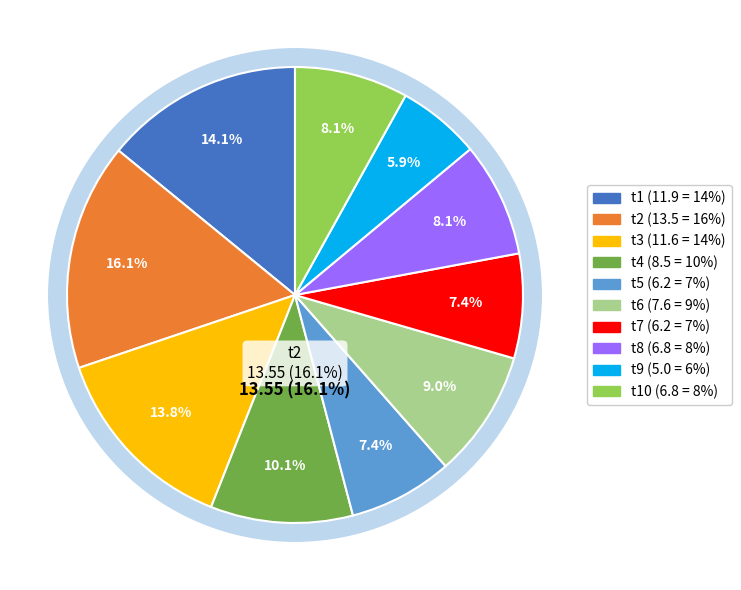

Approximately how many times larger is the value at t3 compared to t9?

2.3